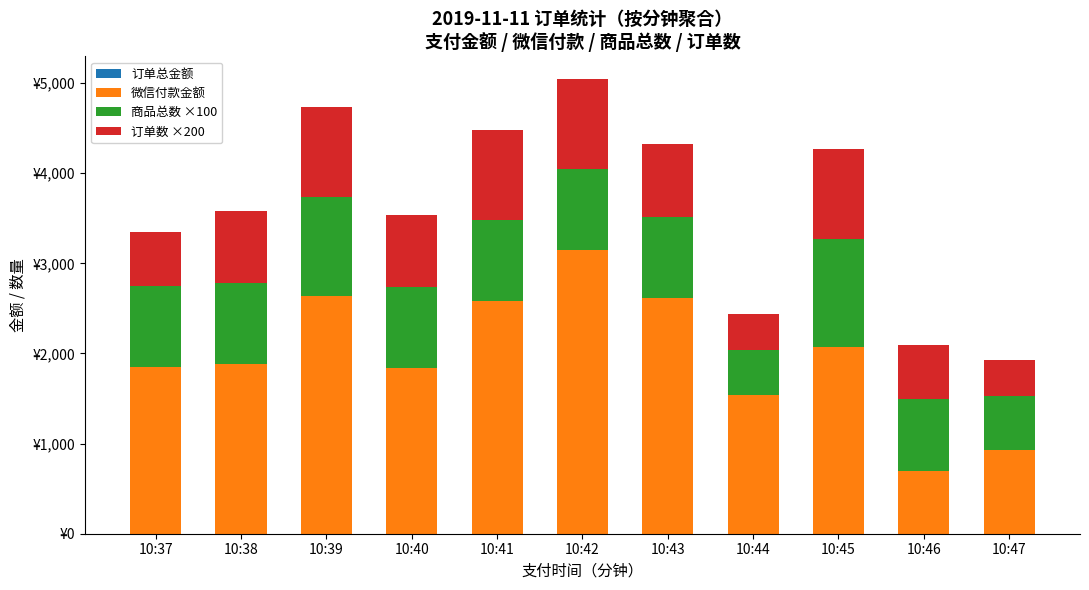

What is the sum of all 订单总金额 values?

21790